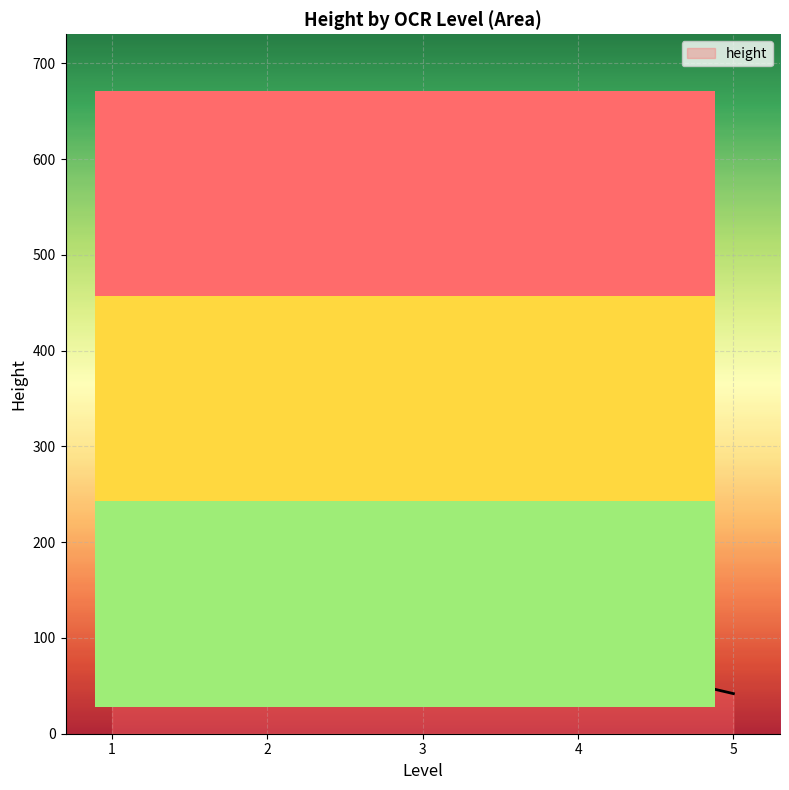

What is the difference between the maximum and minimum values?

622.1